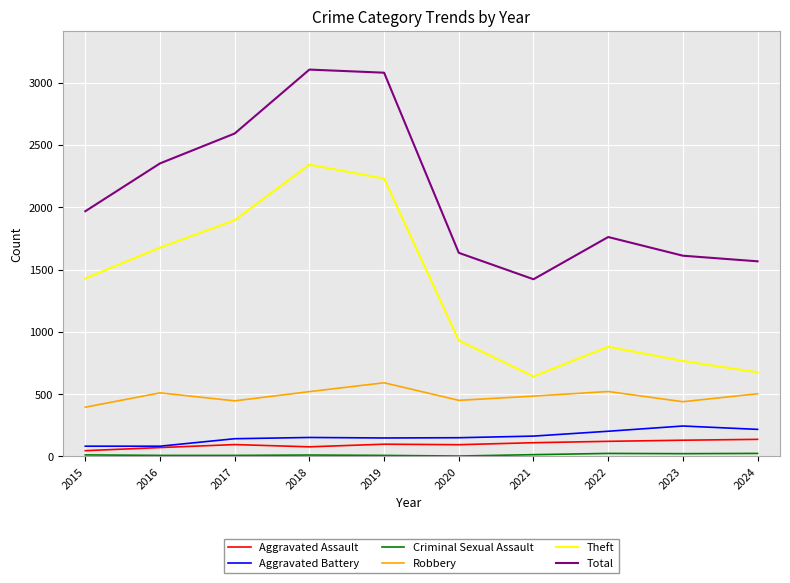

What is the difference between the highest and lowest values at 2018?

3094